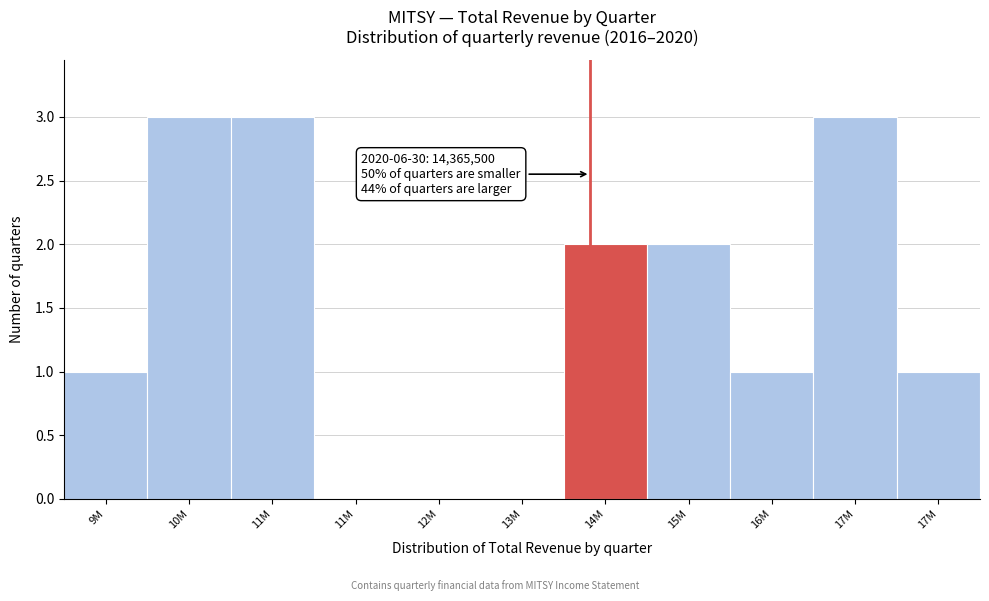

How many data points does each series have?

11